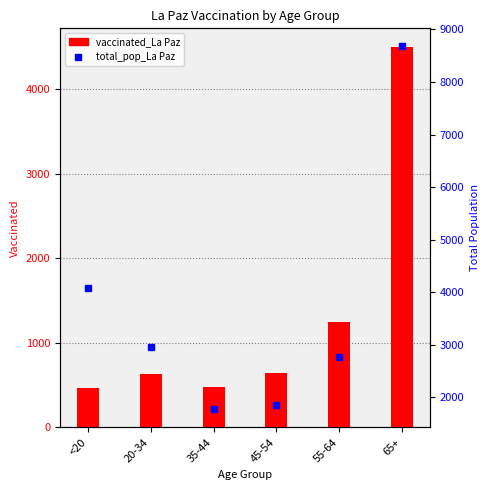

At which label does vaccinated_La Paz reach its peak?

65+